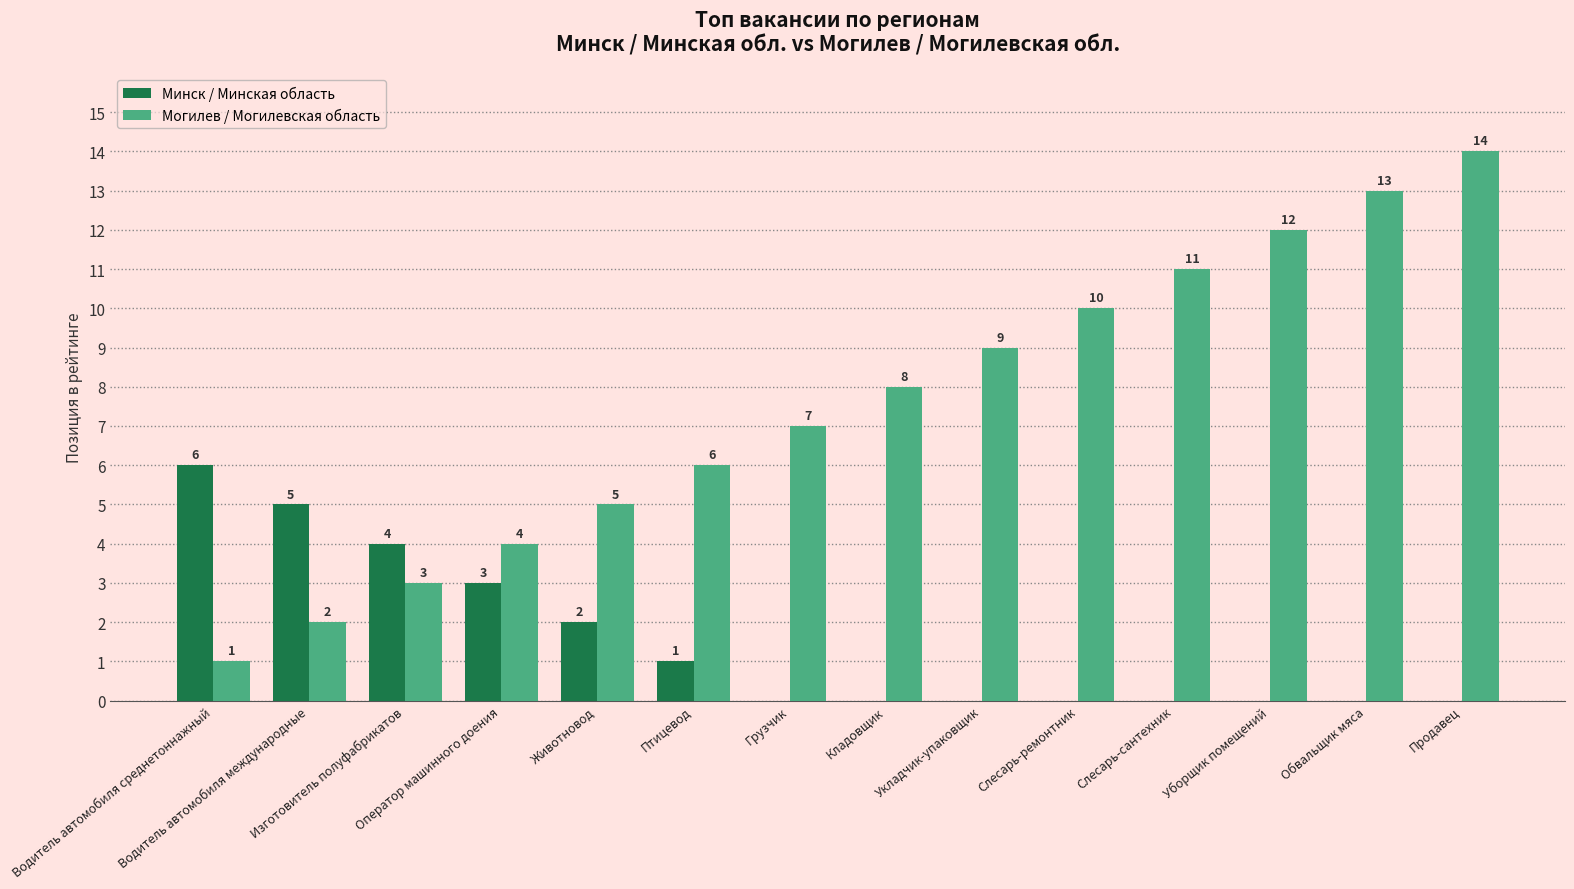

Reading left to right, list all the values displayed in this chart.

Минск / Минская область: Водитель автомобиля среднетоннажный=6	Водитель автомобиля международные=5	Изготовитель полуфабрикатов=4	Оператор машинного доения=3	Животновод=2	Птицевод=1	Грузчик=0	Кладовщик=0	Укладчик-упаковщик=0	Слесарь-ремонтник=0	Слесарь-сантехник=0	Уборщик помещений=0	Обвальщик мяса=0	Продавец=0
Могилев / Могилевская область: Водитель автомобиля среднетоннажный=1	Водитель автомобиля международные=2	Изготовитель полуфабрикатов=3	Оператор машинного доения=4	Животновод=5	Птицевод=6	Грузчик=7	Кладовщик=8	Укладчик-упаковщик=9	Слесарь-ремонтник=10	Слесарь-сантехник=11	Уборщик помещений=12	Обвальщик мяса=13	Продавец=14